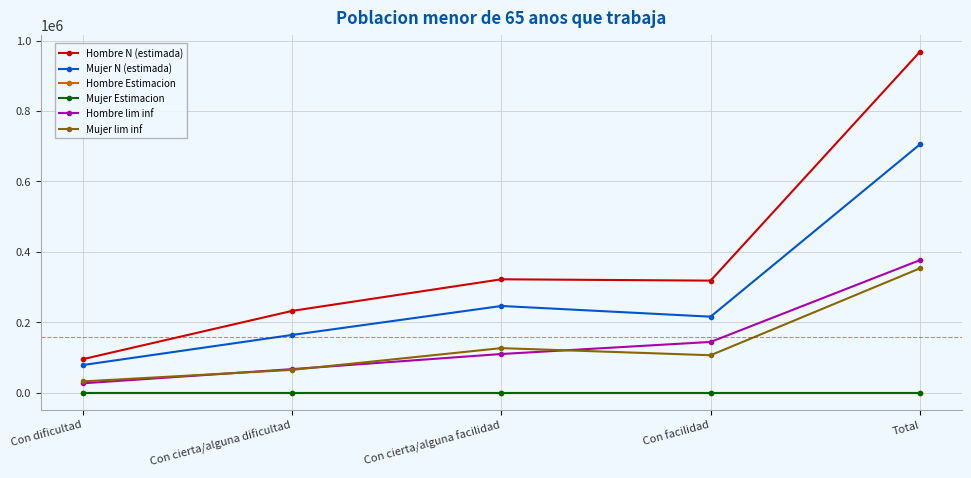

Is the value of Hombre N (estimada) at Total greater than the value of Hombre lim inf at Con dificultad?

Yes